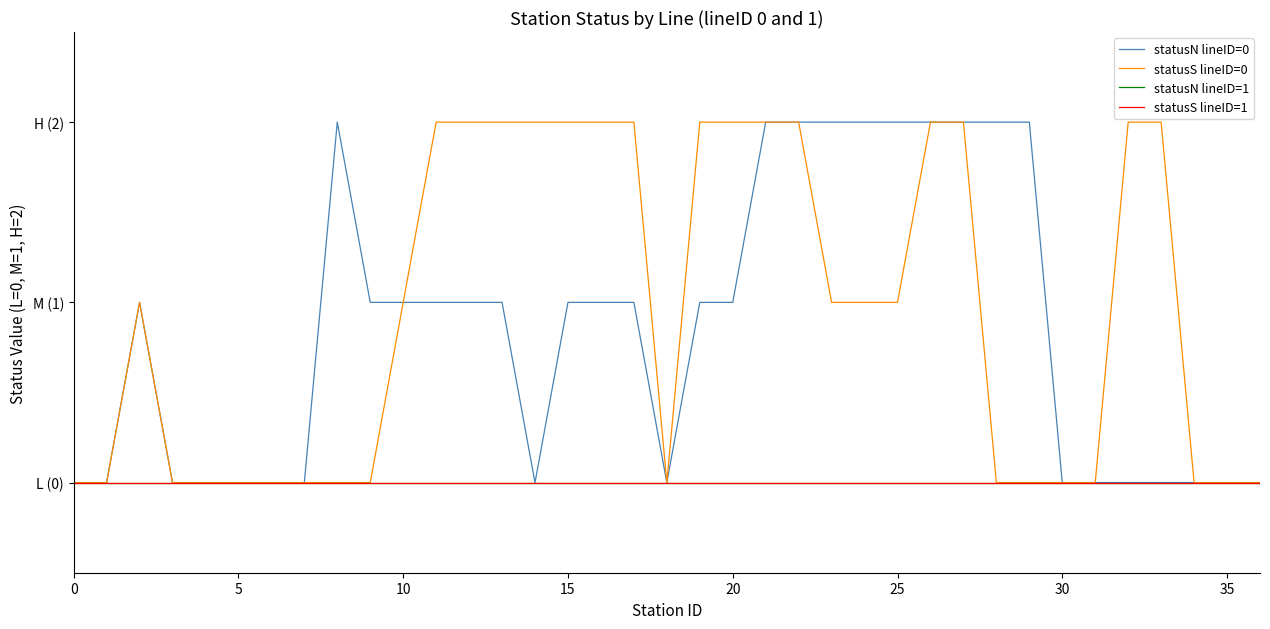

True or false: statusS lineID=0 has more than 2 points higher than both neighbors.

False